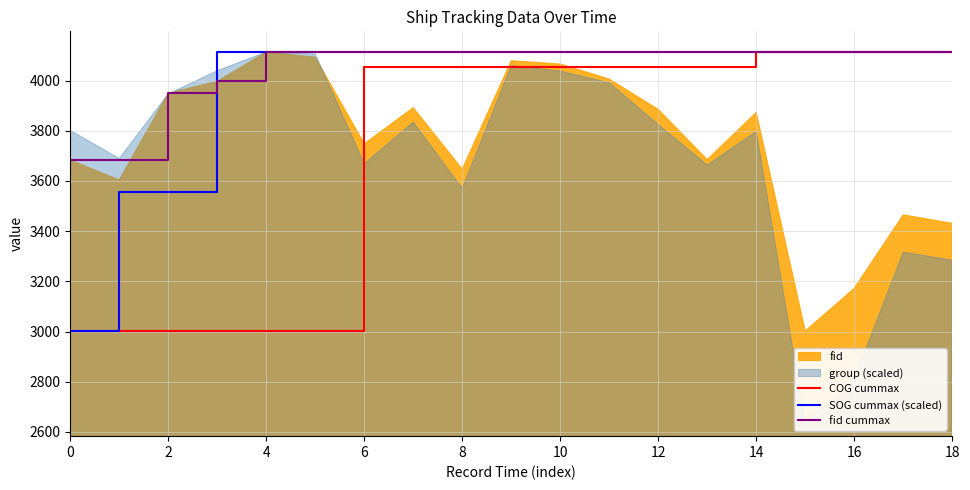

True or false: COG cummax and fid cummax cross at least once.

False